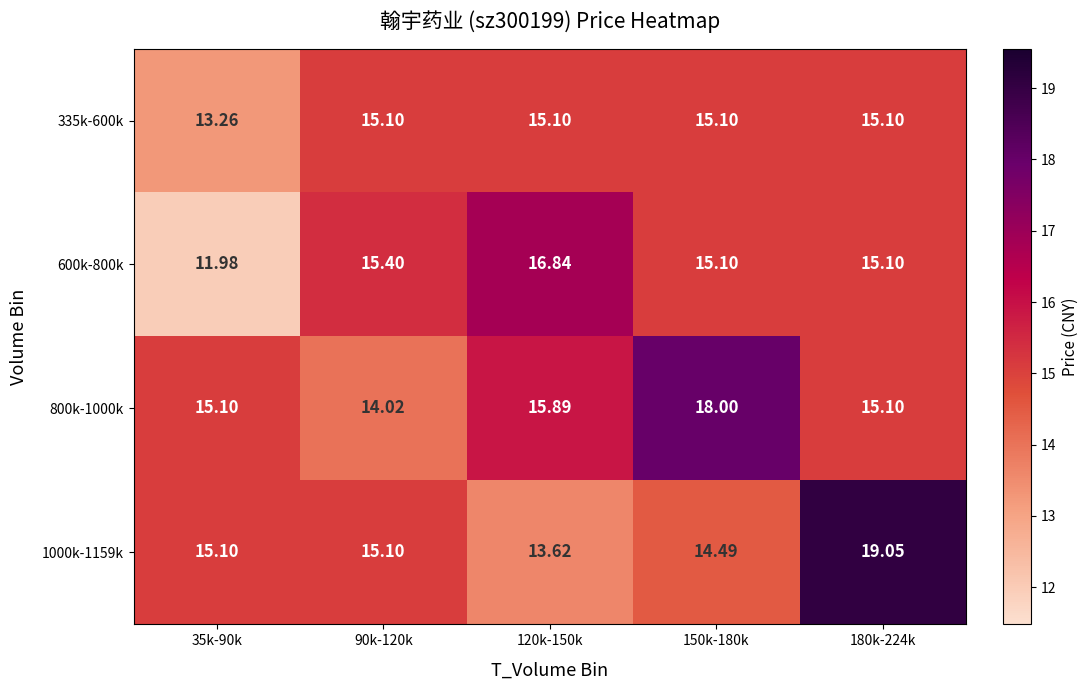

Is the value of 600k-800k at 150k-180k greater than the value of 335k-600k at 35k-90k?

Yes